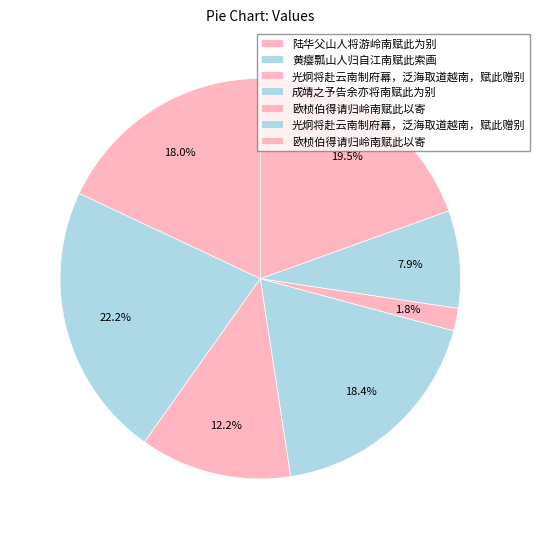

To the nearest percent, what is the difference between the largest and smallest slice percentages?

20%